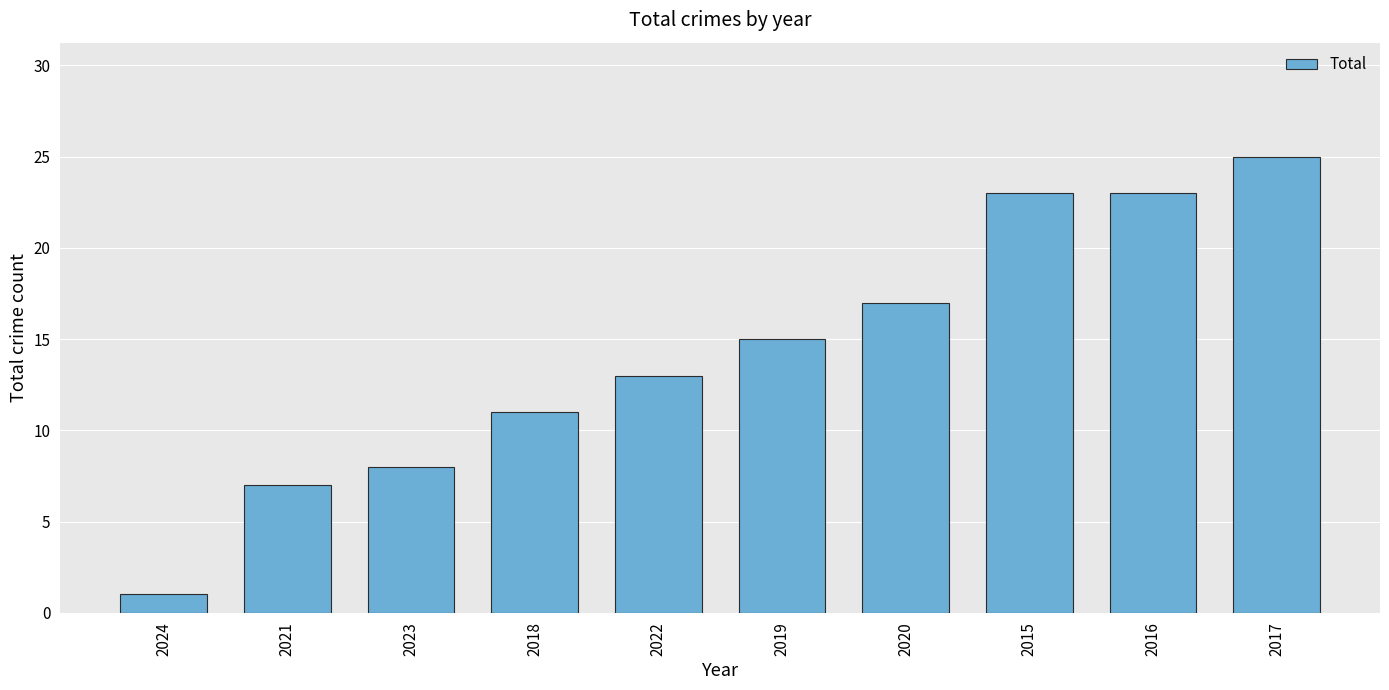

What is the sum of the values at 2020 and 2021?

24